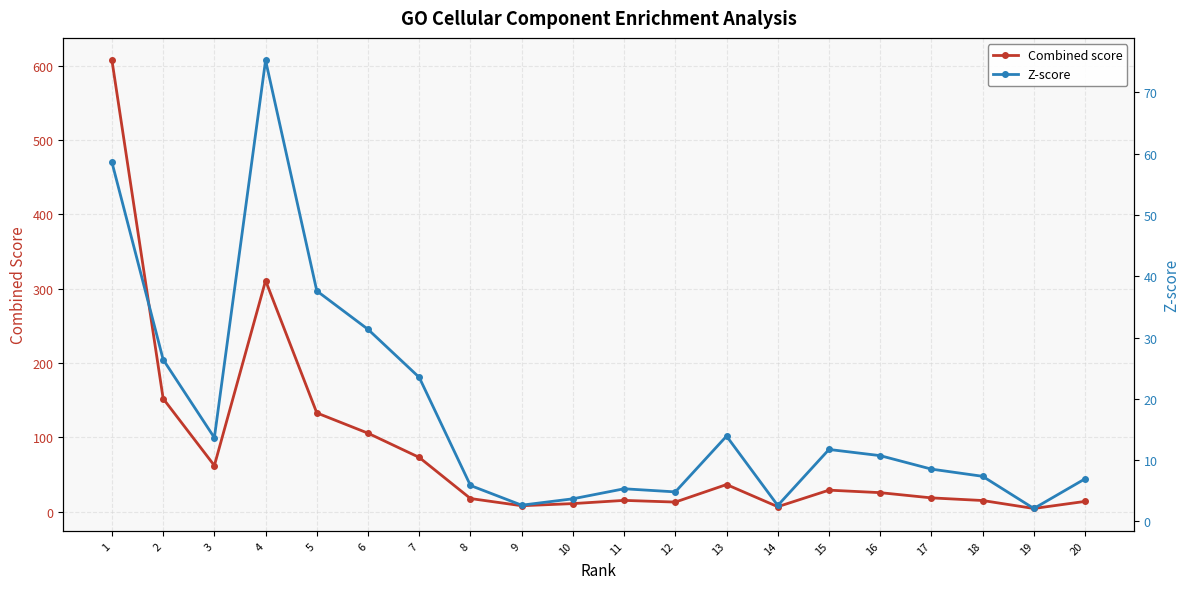

Rank the series by their maximum value, from lowest to highest.

Z-score, Combined score